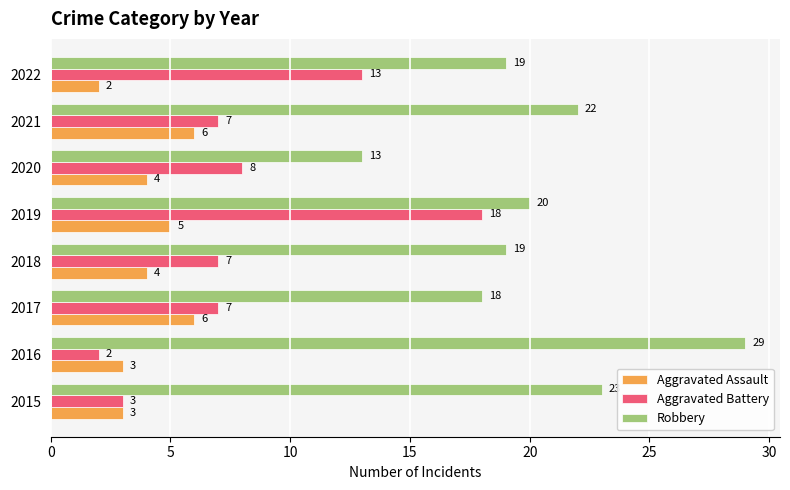

What is the minimum value shown in the chart?

2